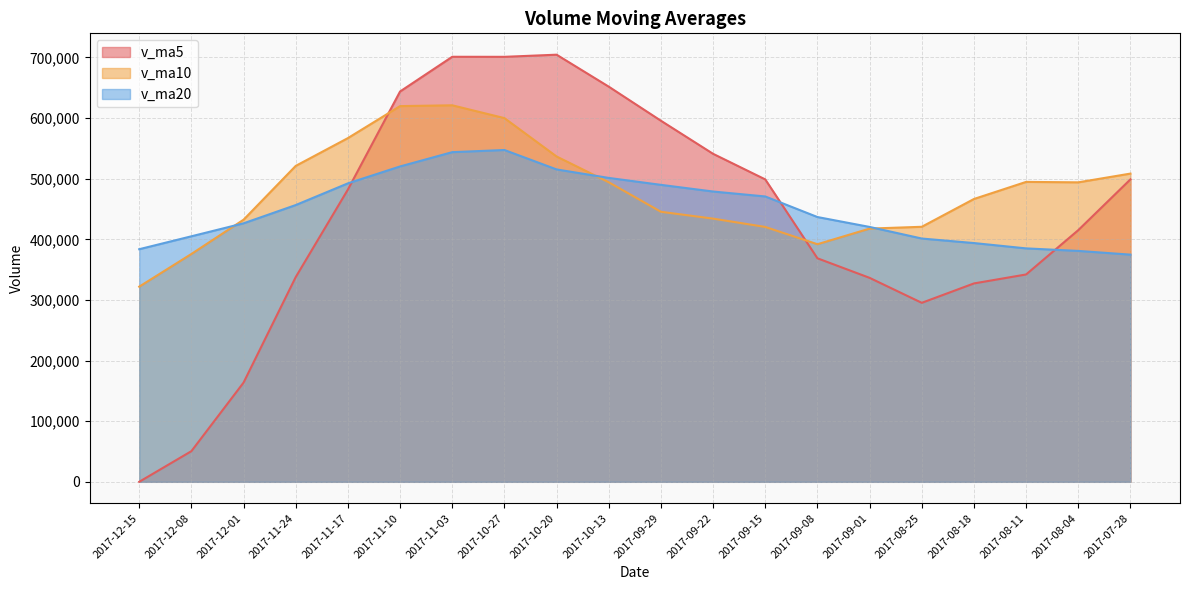

How many interior local peaks does the v_ma20 series have?

1